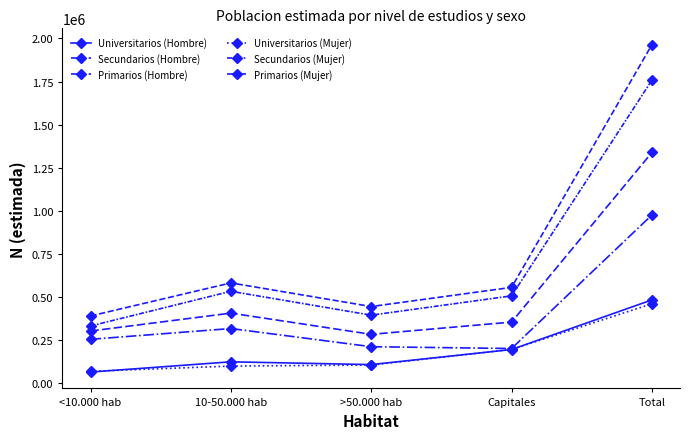

What is the label of the 3rd point from the right?

>50.000 hab